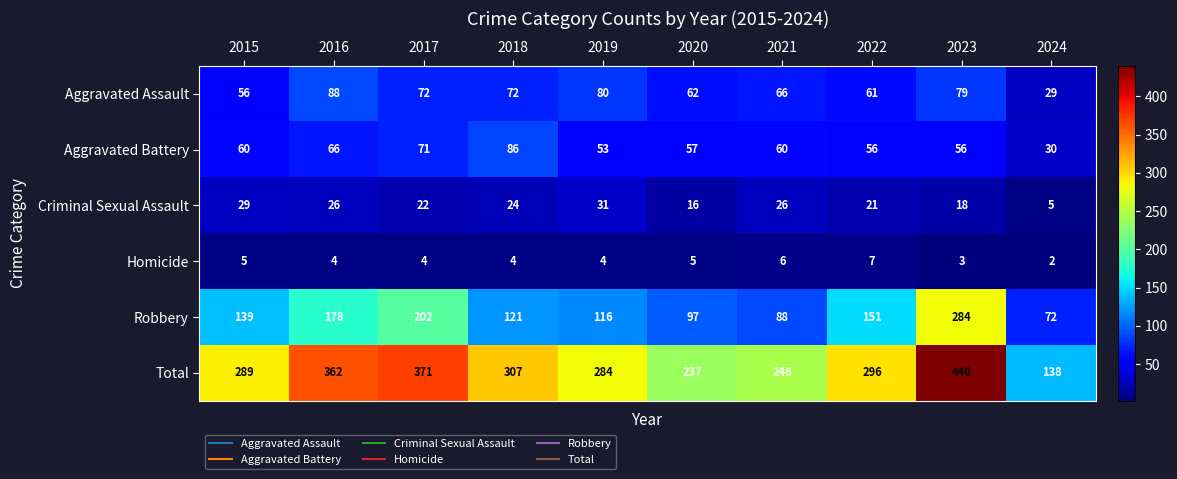

Which category has the lowest value across all series?

2024